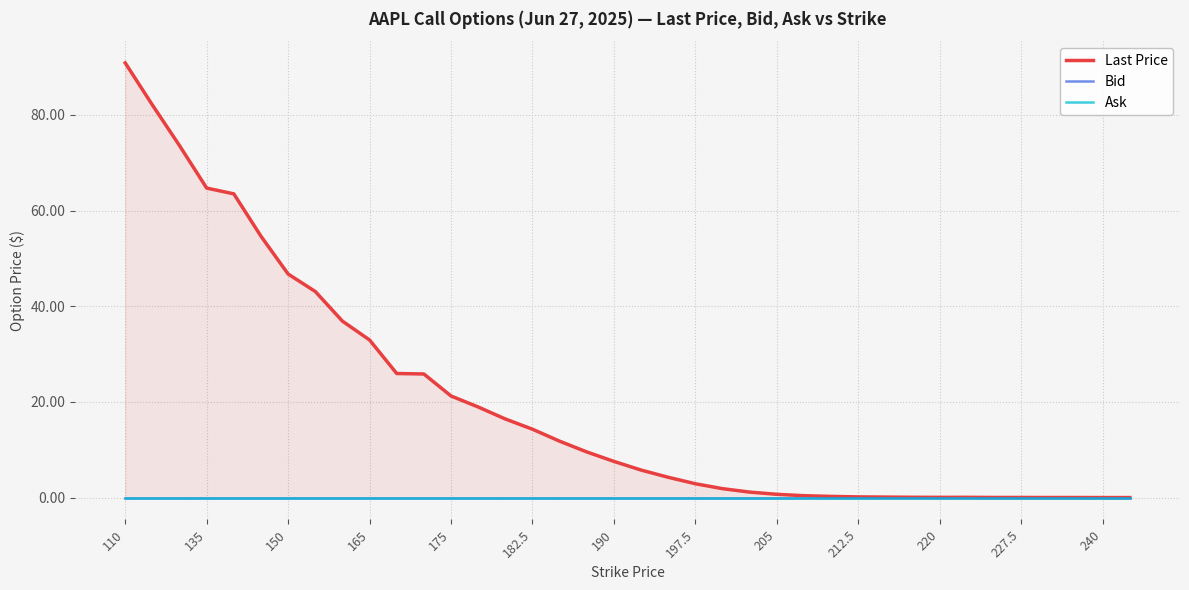

True or false: Last Price and Ask cross at least once.

False